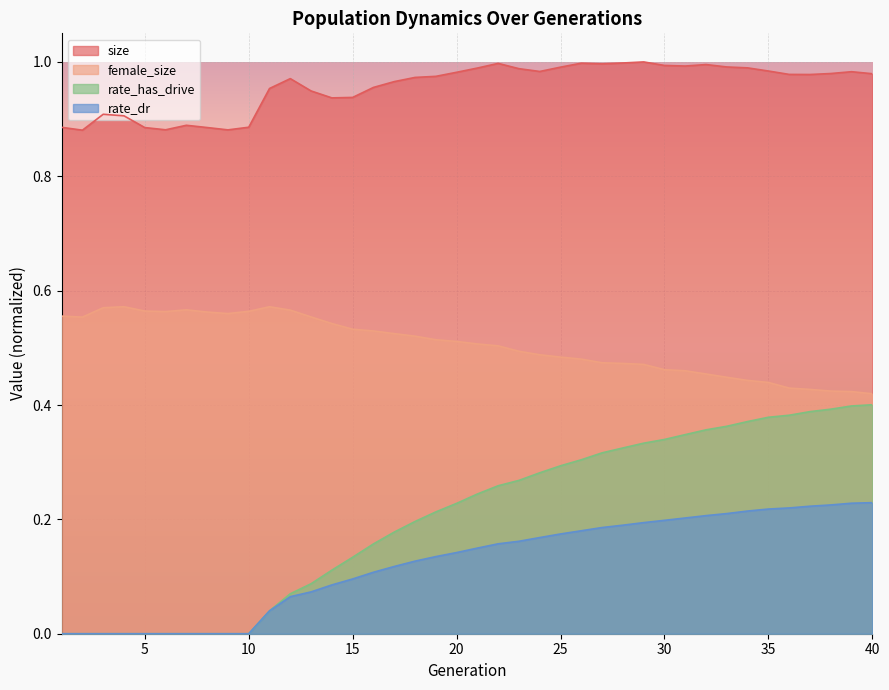

What is the spread (max minus min) of values at 17?

0.8